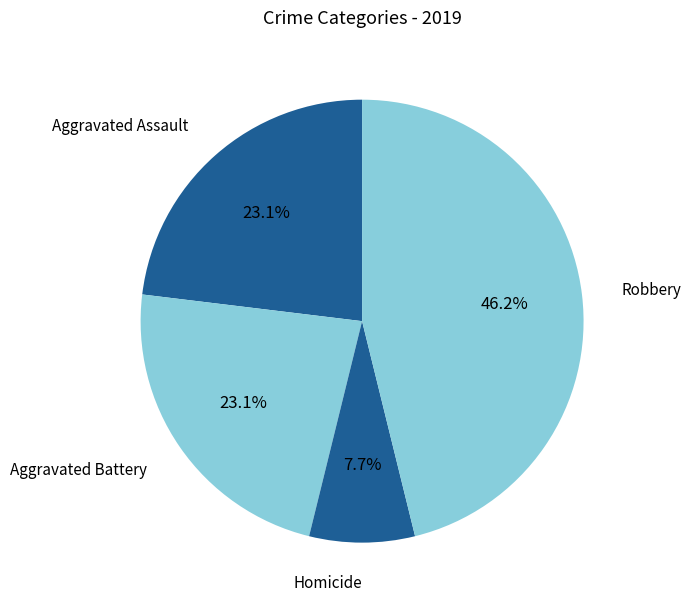

Is Homicide the majority of the pie?

No